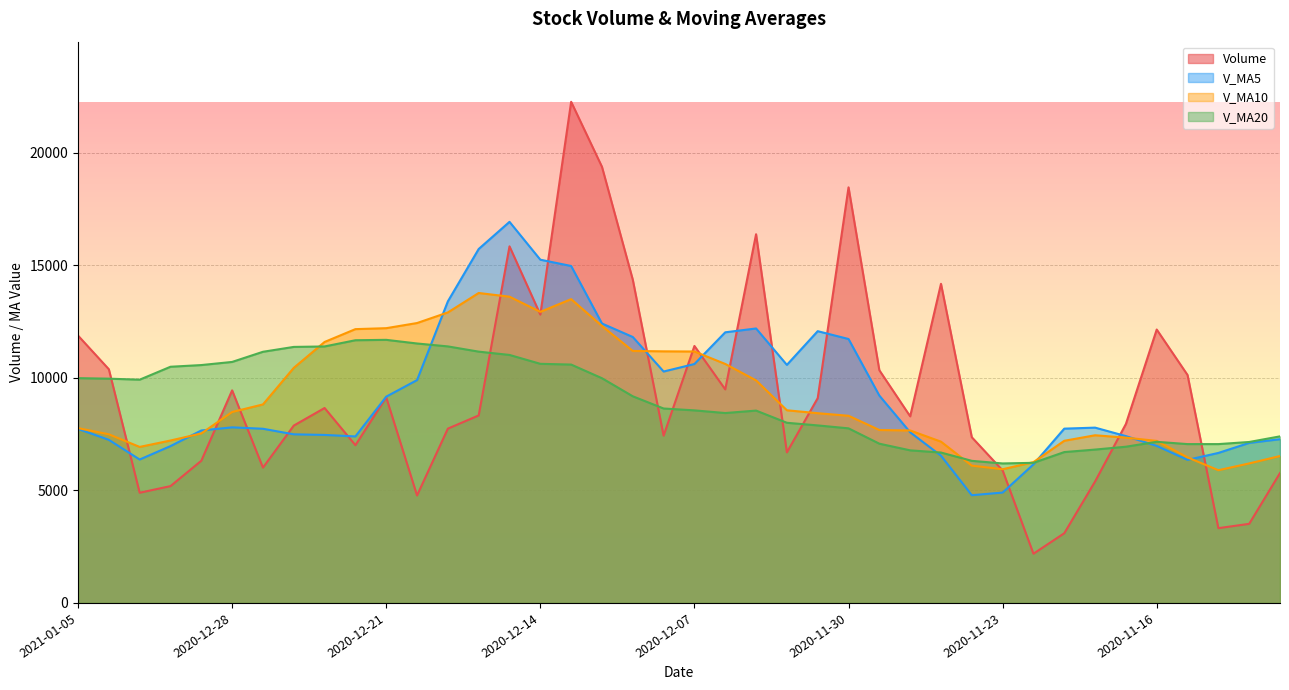

The volume series shows 28100.5 at 2020-11-30. True or false?

False